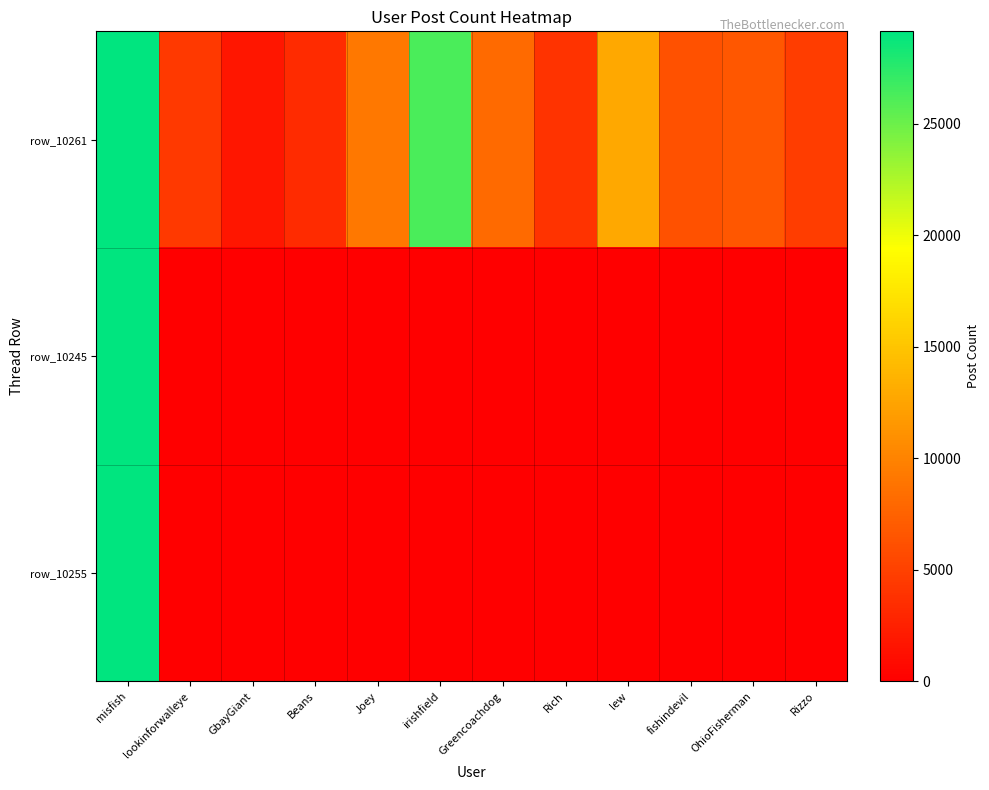

At which category is the sum across all series the highest?

misfish